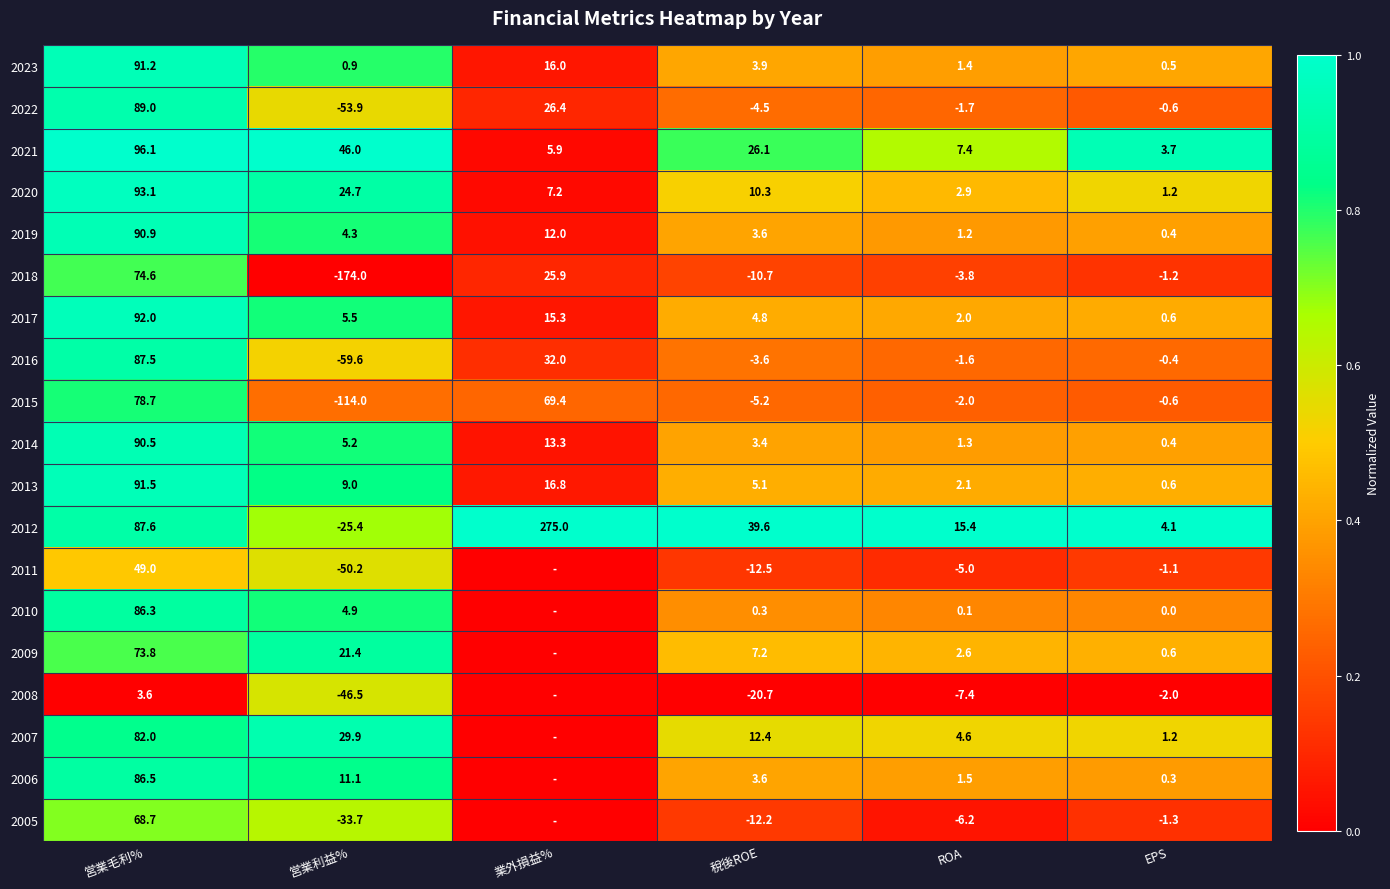

What is the highest value of the 2019 series?

90.9